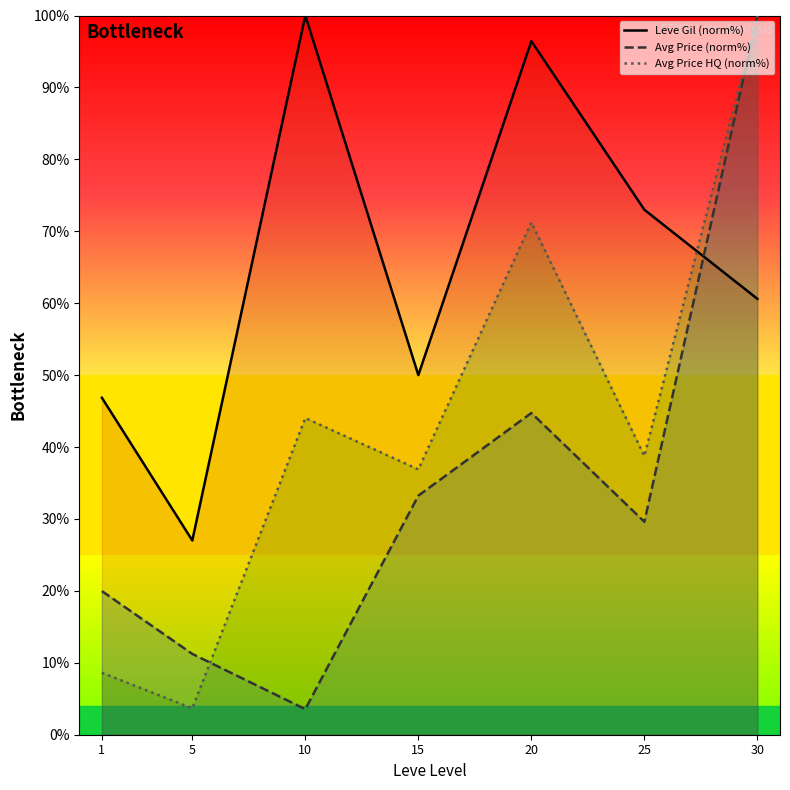

How many data points in Avg Price (norm%) are above 29?

4